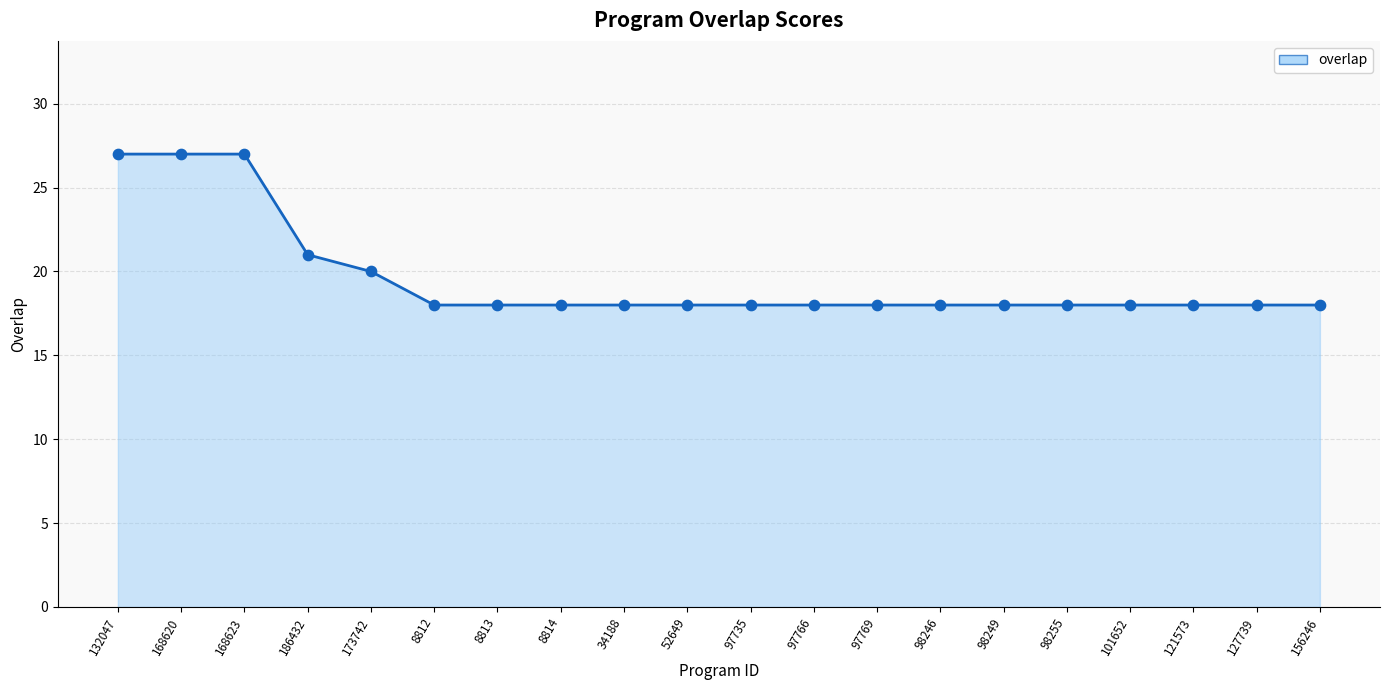

Which series reaches the maximum Y coordinate?

overlap_line